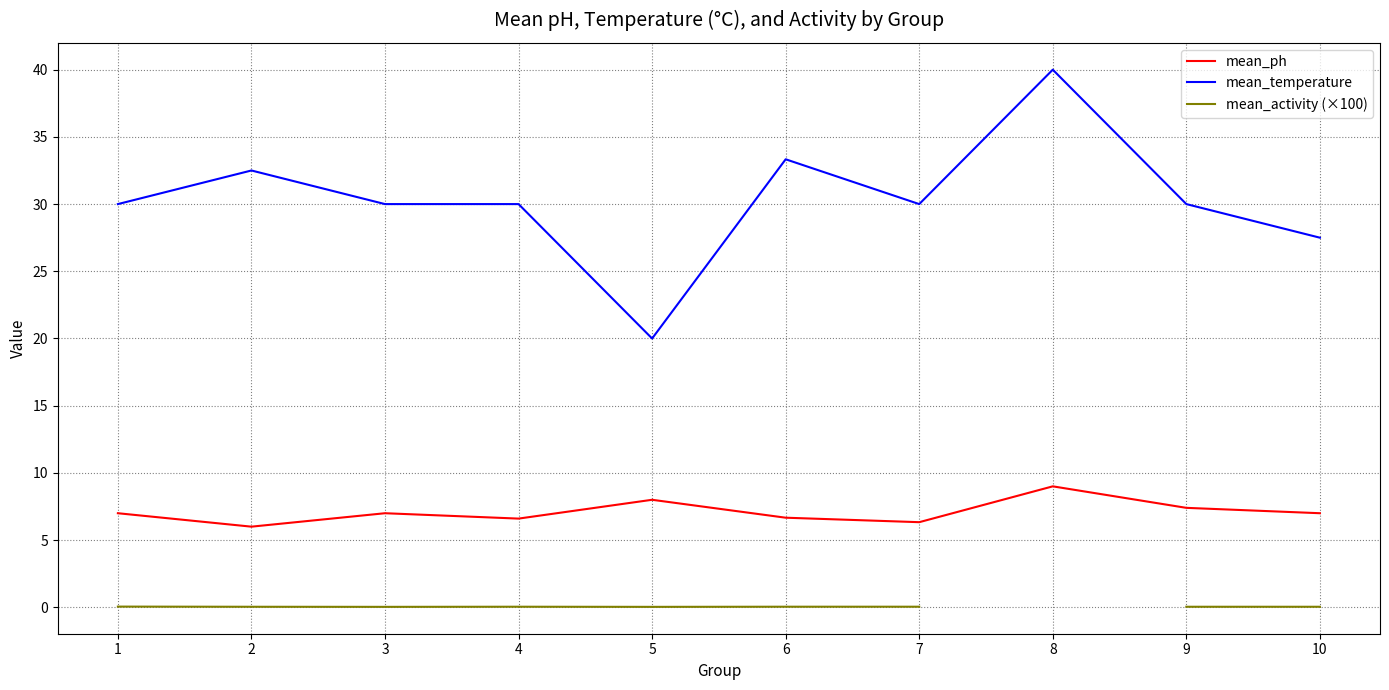

How many data points in mean_ph are above 7?

3